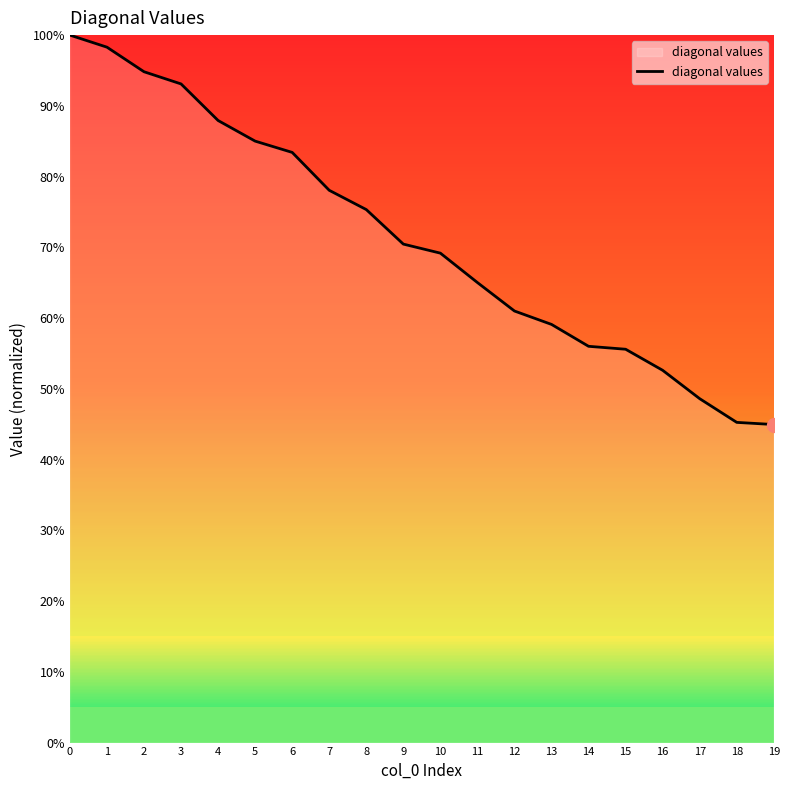

Reading left to right, transcribe all the data shown in this chart.

0=1.0	1=1.0	2=0.9	3=0.9	4=0.9	5=0.9	6=0.8	7=0.8	8=0.8	9=0.7	10=0.7	11=0.7	12=0.6	13=0.6	14=0.6	15=0.6	16=0.5	17=0.5	18=0.5	19=0.4